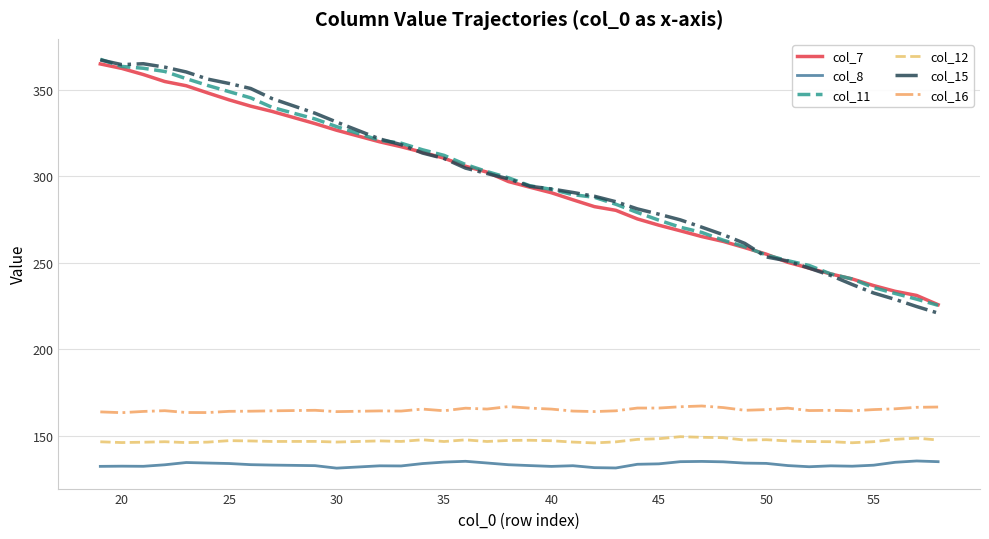

What are all the series names shown in the legend?

col_7, col_8, col_11, col_12, col_15, col_16